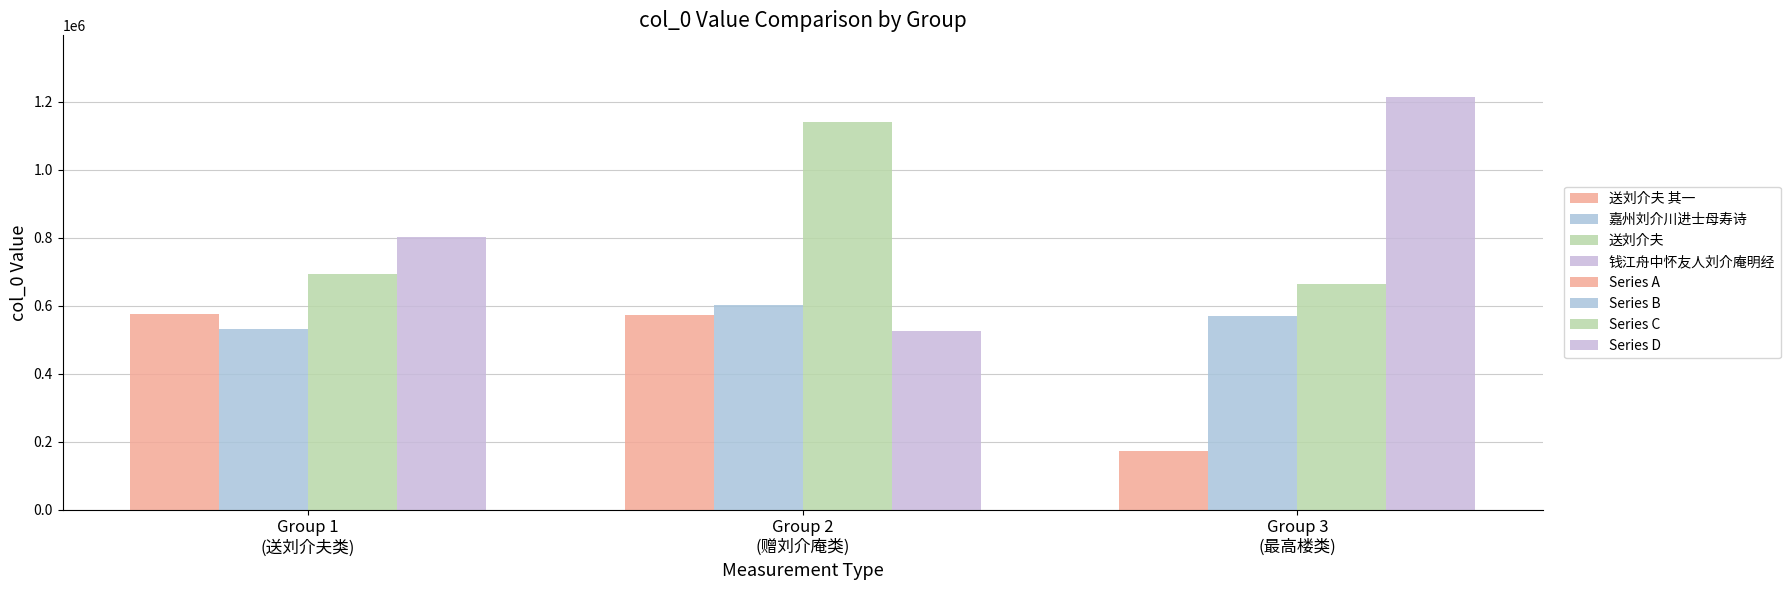

Count the number of categories in the chart.

3